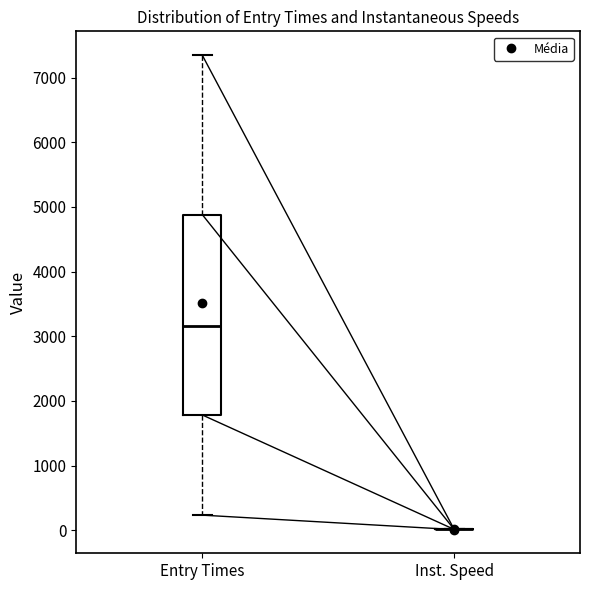

Reading left to right, transcribe this box plot: for each box, give where its median line is, the range the box spans, and where its two whiskers end, as read against the y-axis. The values are not printed on the chart, so give them approximately, as read against the axis.

Entry Times: median 3200, box 1800 to 4900, whiskers 200 to 7400
Inst. Speed: box collapsed to a line at 0, whiskers 0 to 0